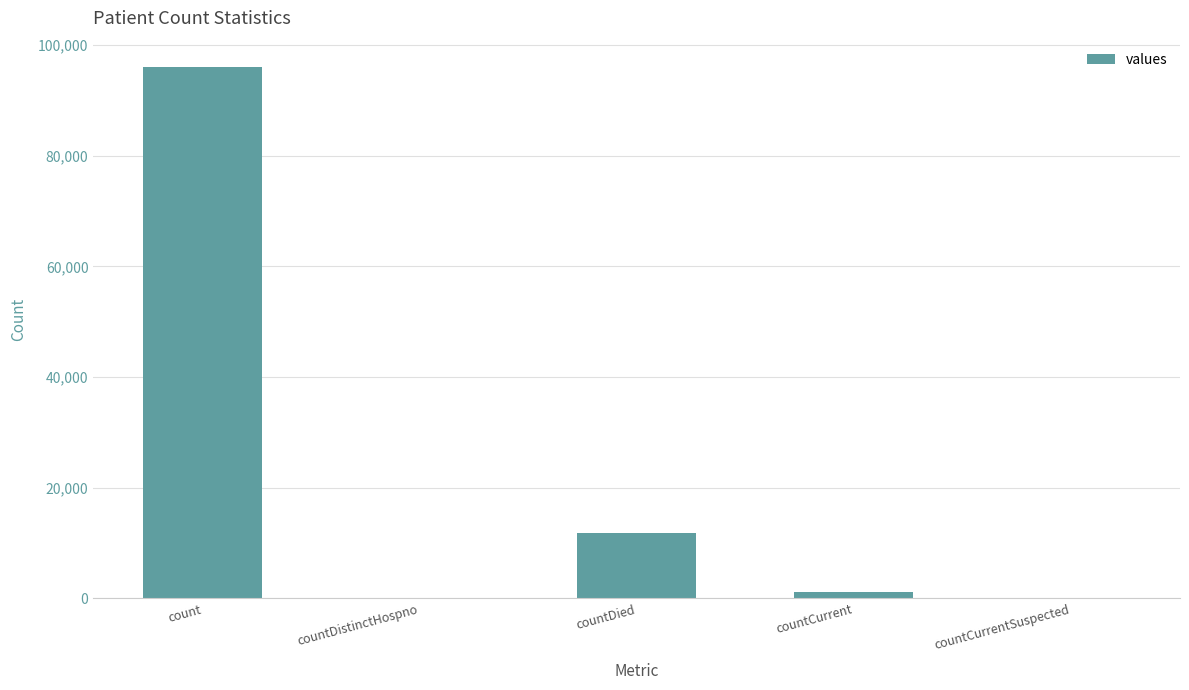

What is the sum of the values at countDistinctHospno and count?

95984